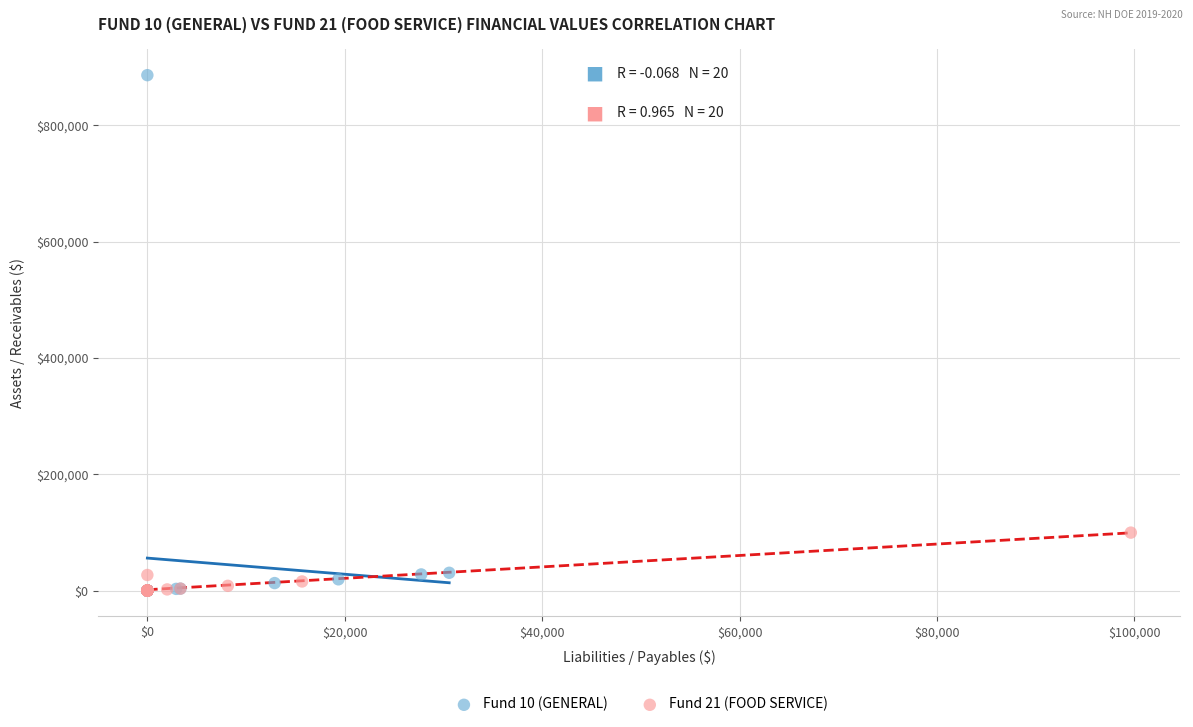

Which series has the largest Y range (max minus min)?

Fund 10 (GENERAL)